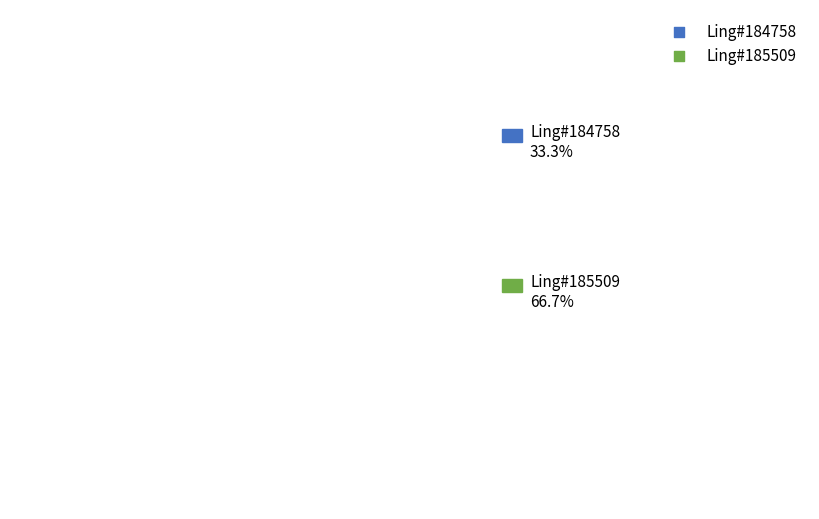

How many segments does this pie chart have?

2